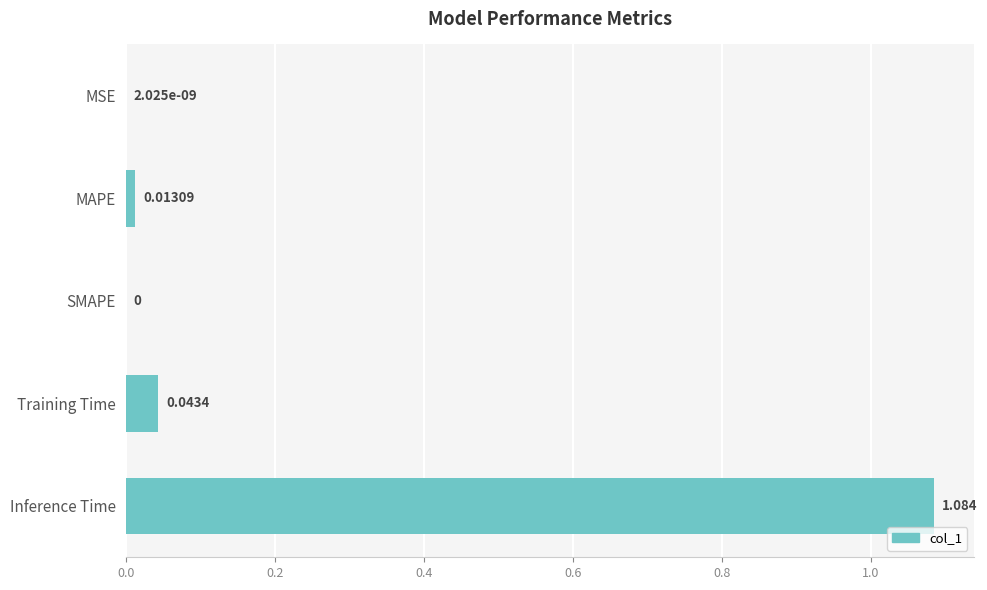

Which has a higher value, MAPE or MSE?

MAPE